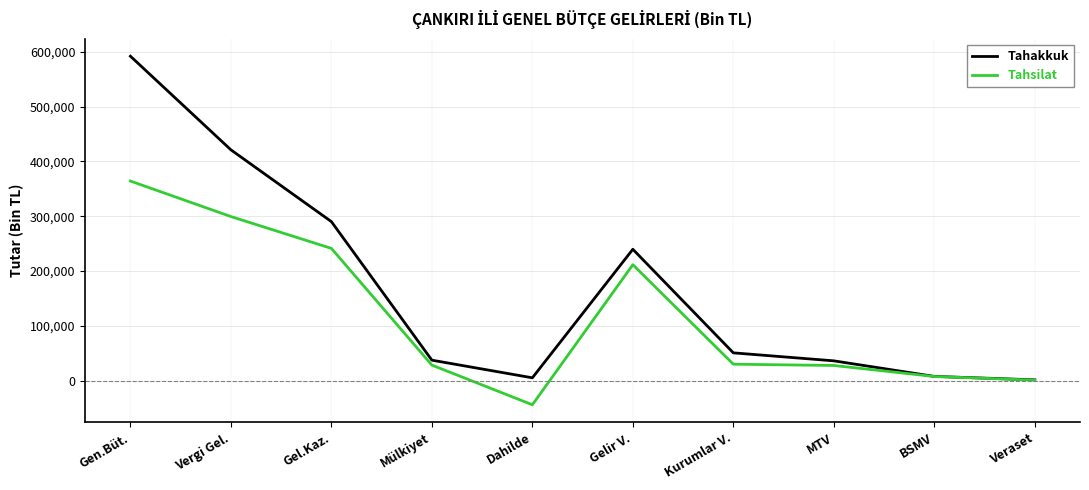

Which label corresponds to the largest value in the chart?

Gen.Büt.